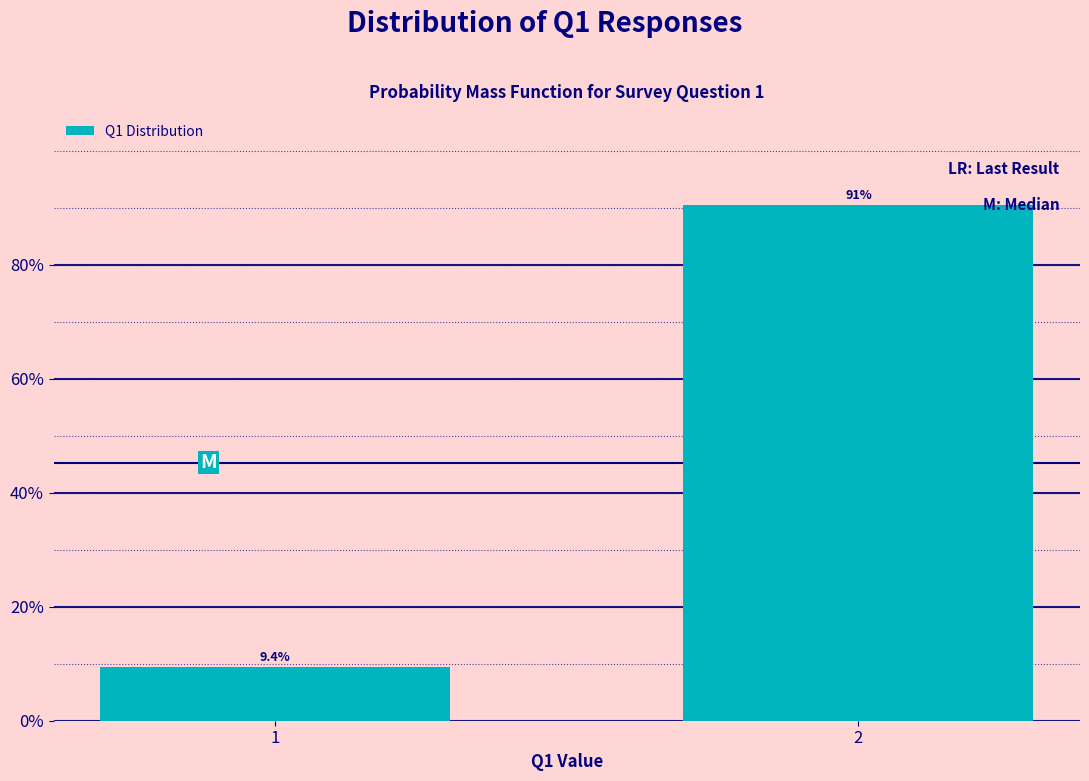

Reading left to right, transcribe all the data shown in this chart.

1=9.4	2=90.6